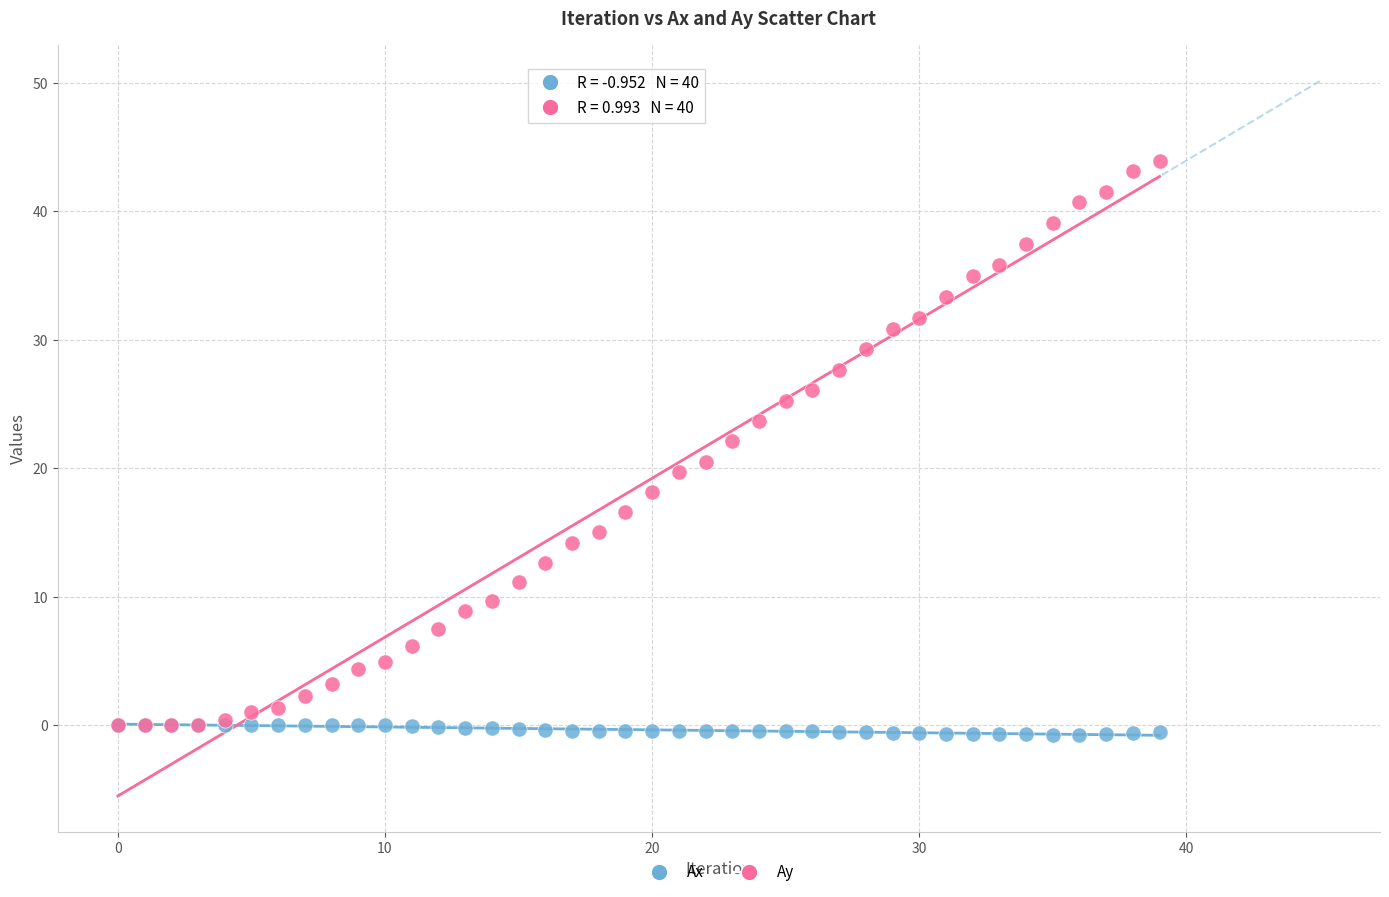

Which series contains the highest Y value?

Ay